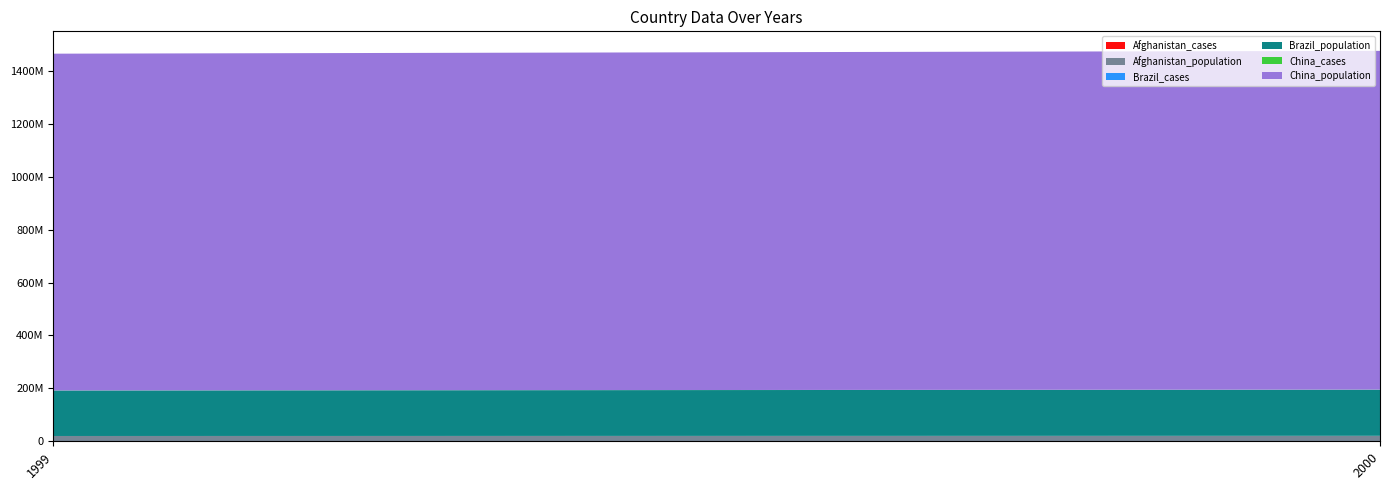

Reading right to left, list all the values displayed in this chart.

Afghanistan_cases: 2666	745
Afghanistan_population: 20595360	19987071
Brazil_cases: 80488	37737
Brazil_population: 174504898	172006362
China_cases: 213766	212258
China_population: 1280428583	1272915272